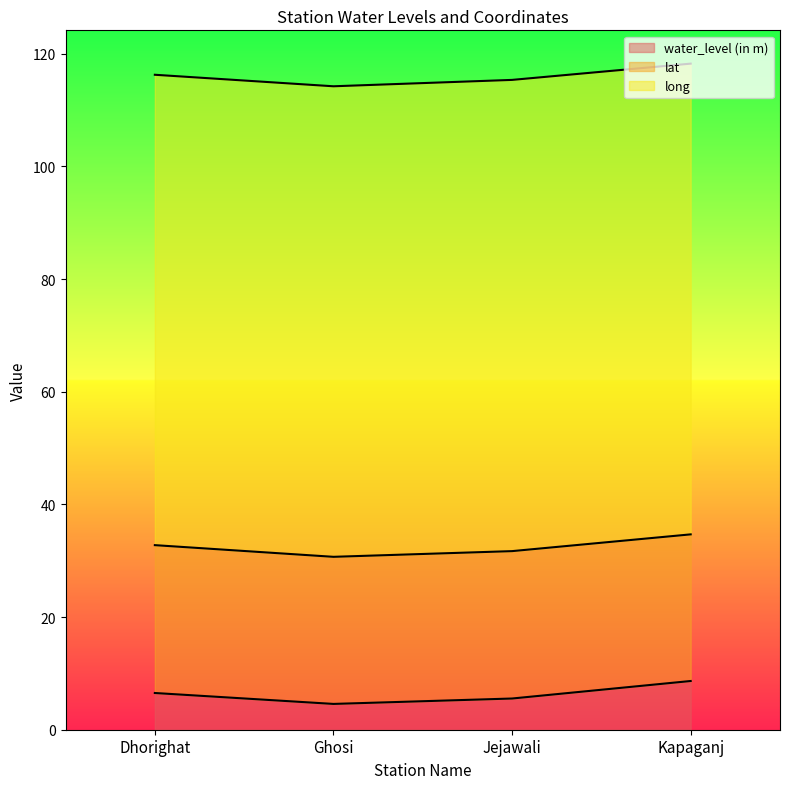

Reading left to right, what are all the values shown in this chart?

water_level (in m): Dhorighat=6.5	Ghosi=4.6	Jejawali=5.5	Kapaganj=8.7
lat: Dhorighat=26.2	Ghosi=26.1	Jejawali=26.2	Kapaganj=26.0
long: Dhorighat=83.5	Ghosi=83.5	Jejawali=83.7	Kapaganj=83.6